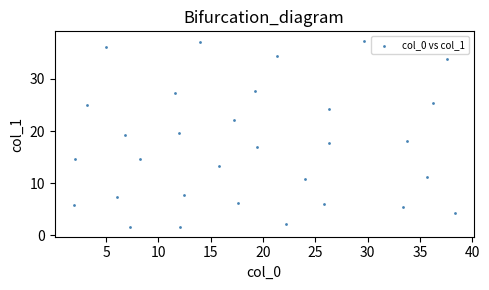

What is the range of Y values (max minus min)?

35.8